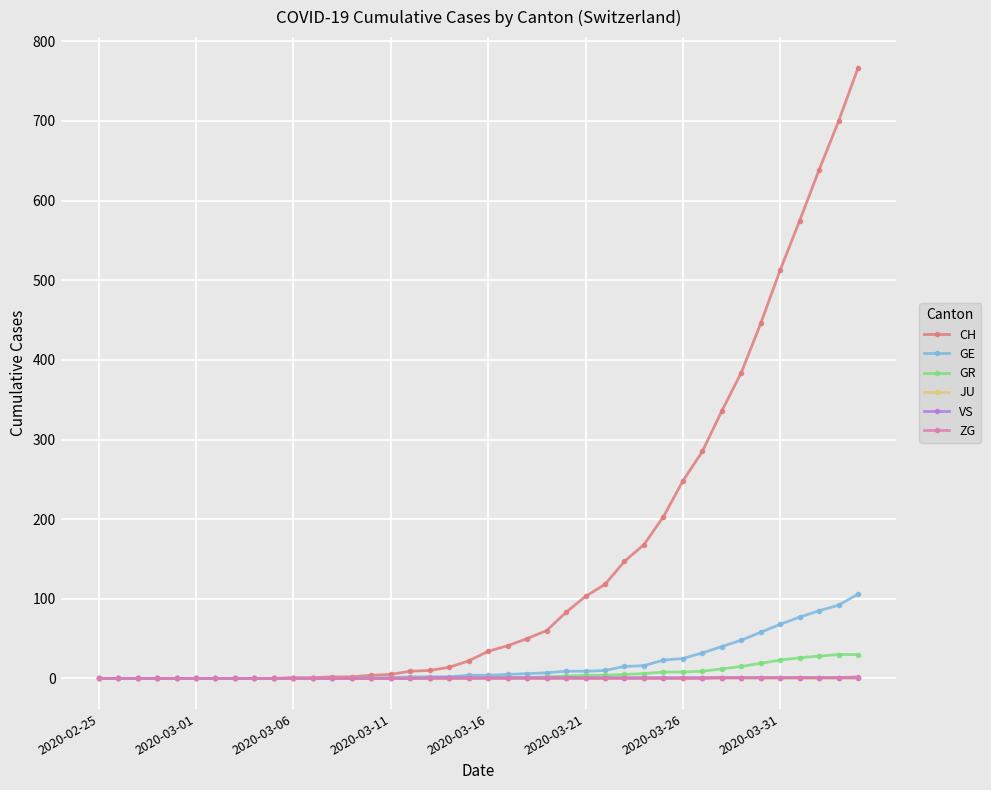

Which series has the largest total across all categories?

CH